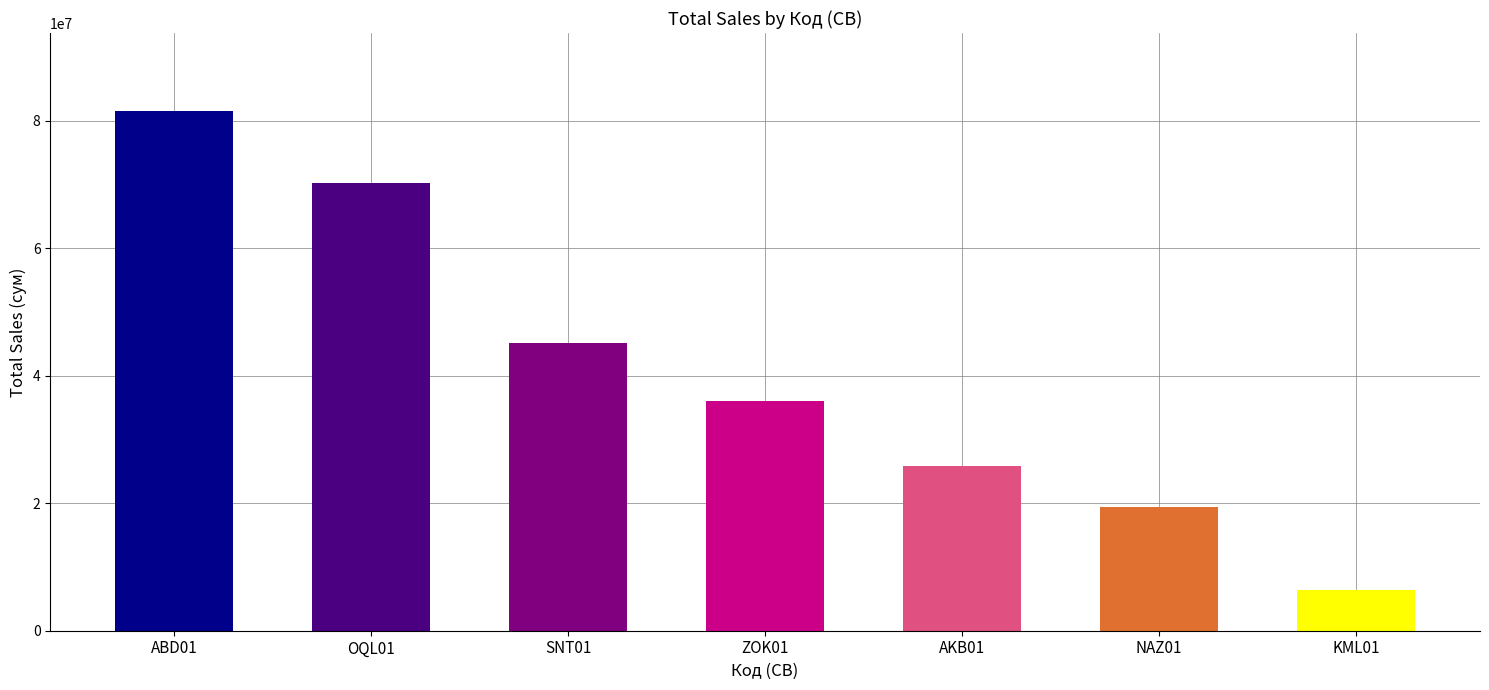

Read the value at SNT01.

45150000